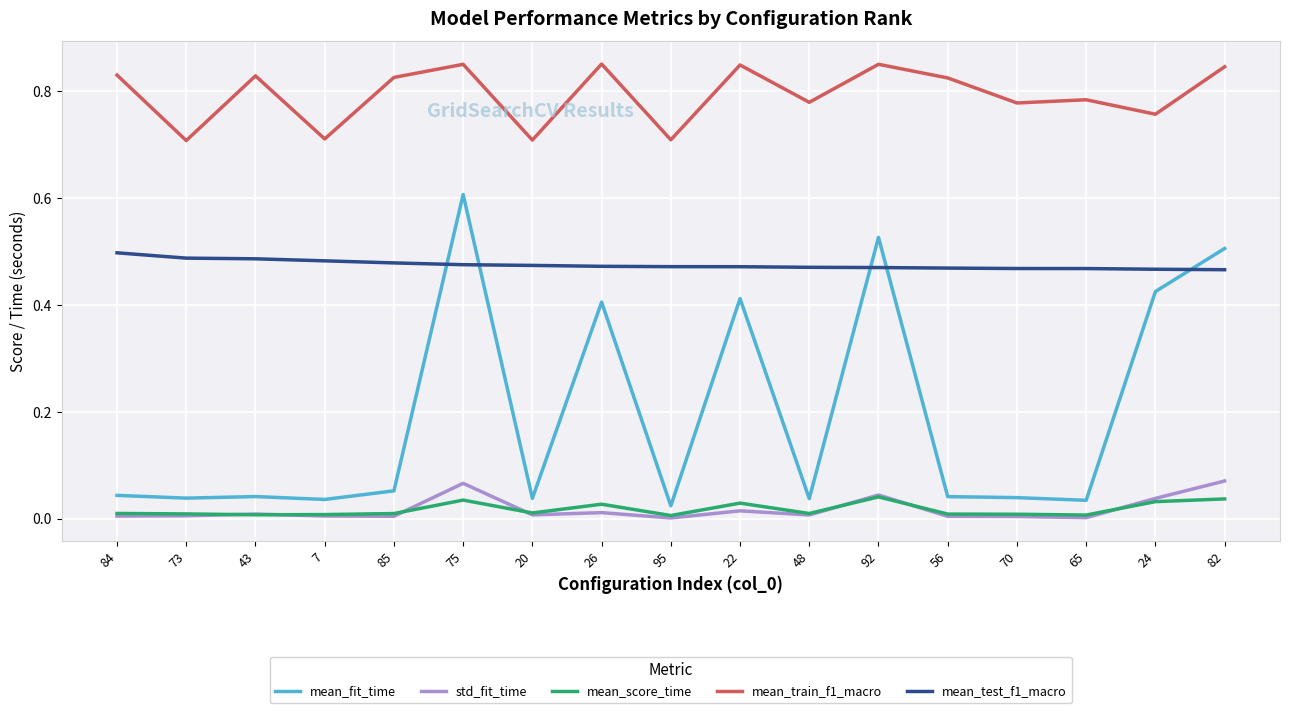

Is the value of mean_test_f1_macro at 92 greater than the value of mean_fit_time at 24?

Yes